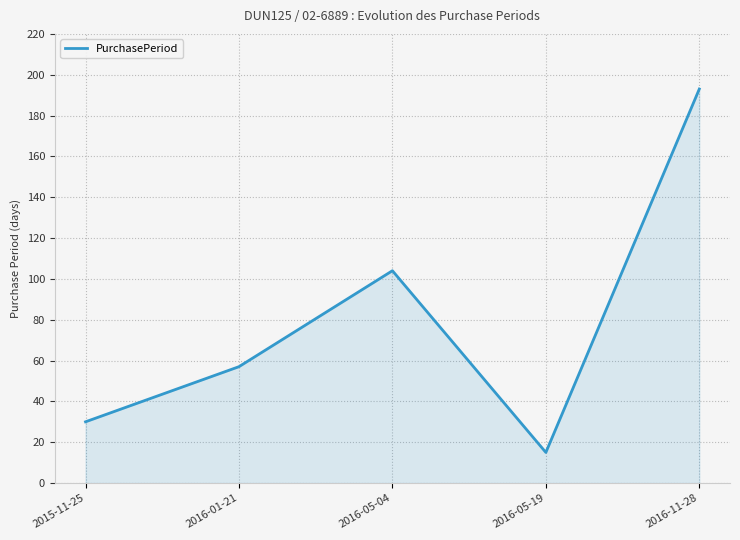

List the labels in order of value, smallest first.

2016-05-19, 2015-11-25, 2016-01-21, 2016-05-04, 2016-11-28